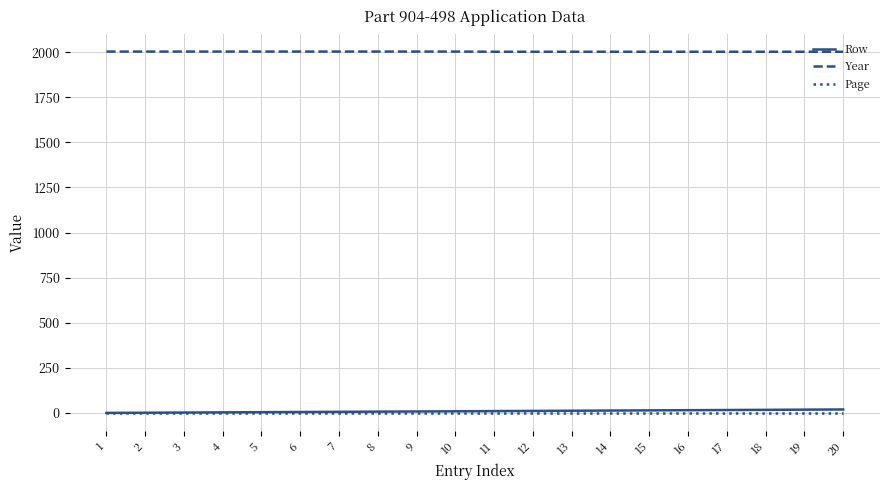

True or false: Row and Year cross at least once.

False